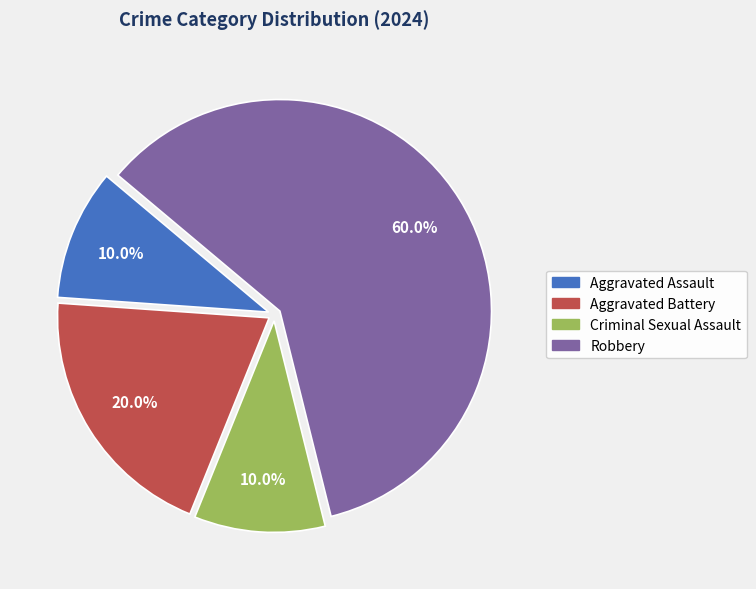

Which has a higher value, Aggravated Battery or Aggravated Assault?

Aggravated Battery